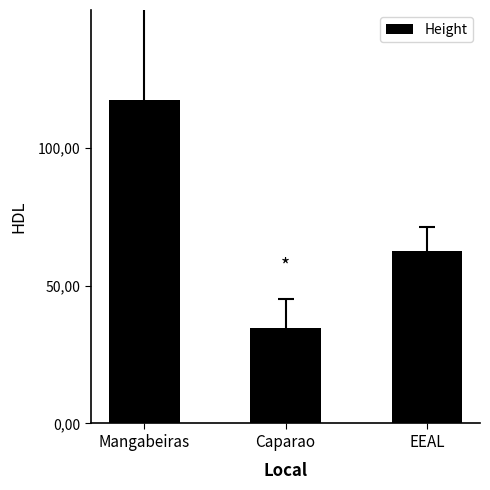

Which label corresponds to the largest value in the chart?

Mangabeiras